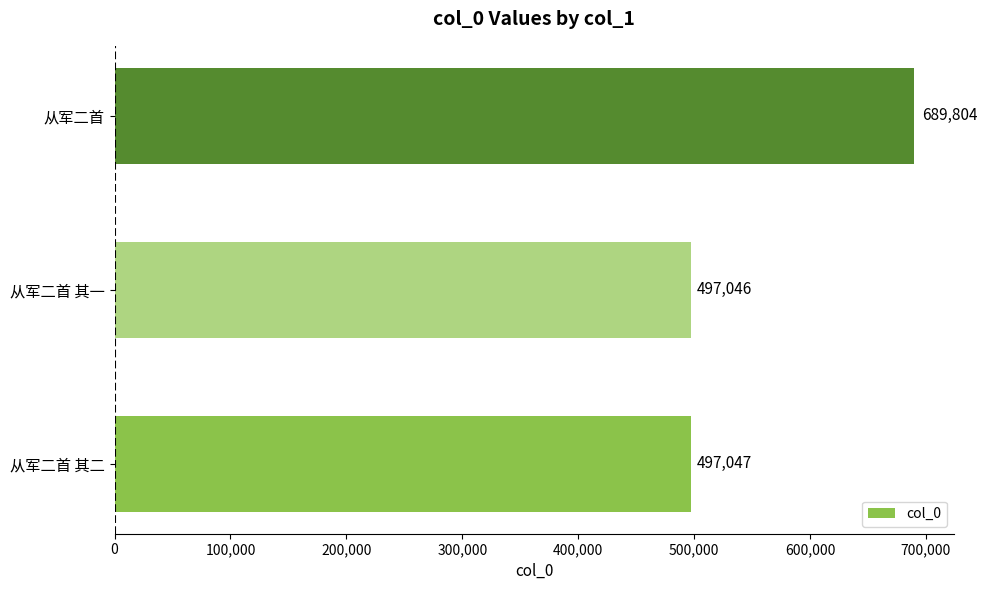

Which has a higher value, 从军二首 其一 or 从军二首 其二?

从军二首 其二